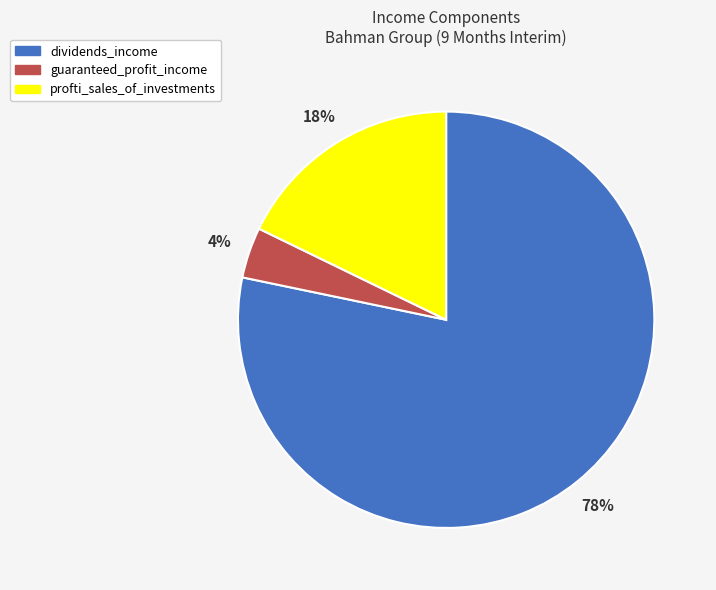

What is the largest slice in the pie chart?

dividends_income